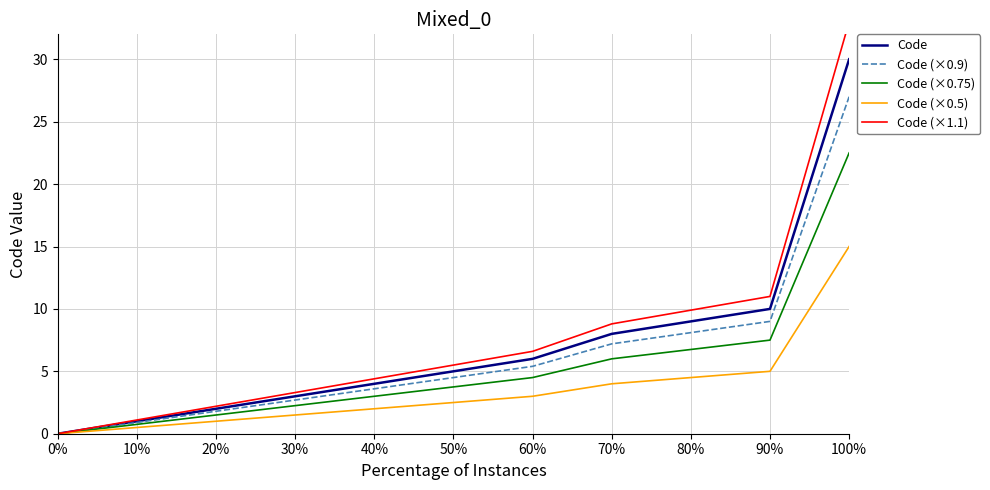

Rank the categories by Code (×0.9) value from lowest to highest.

0%, 10%, 20%, 30%, 40%, 50%, 60%, 70%, 80%, 90%, 100%